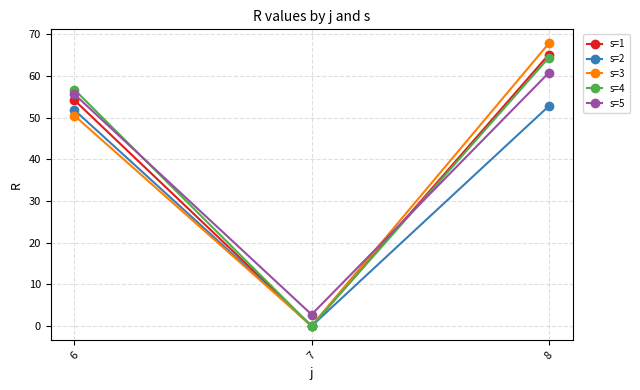

How many distinct data groups are displayed?

5